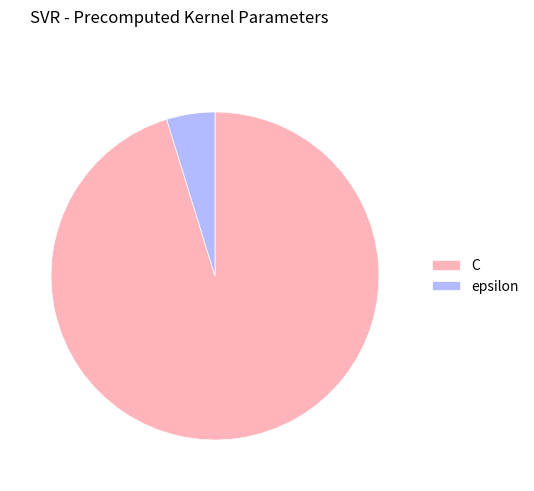

Rank the categories by value from lowest to highest.

epsilon, C